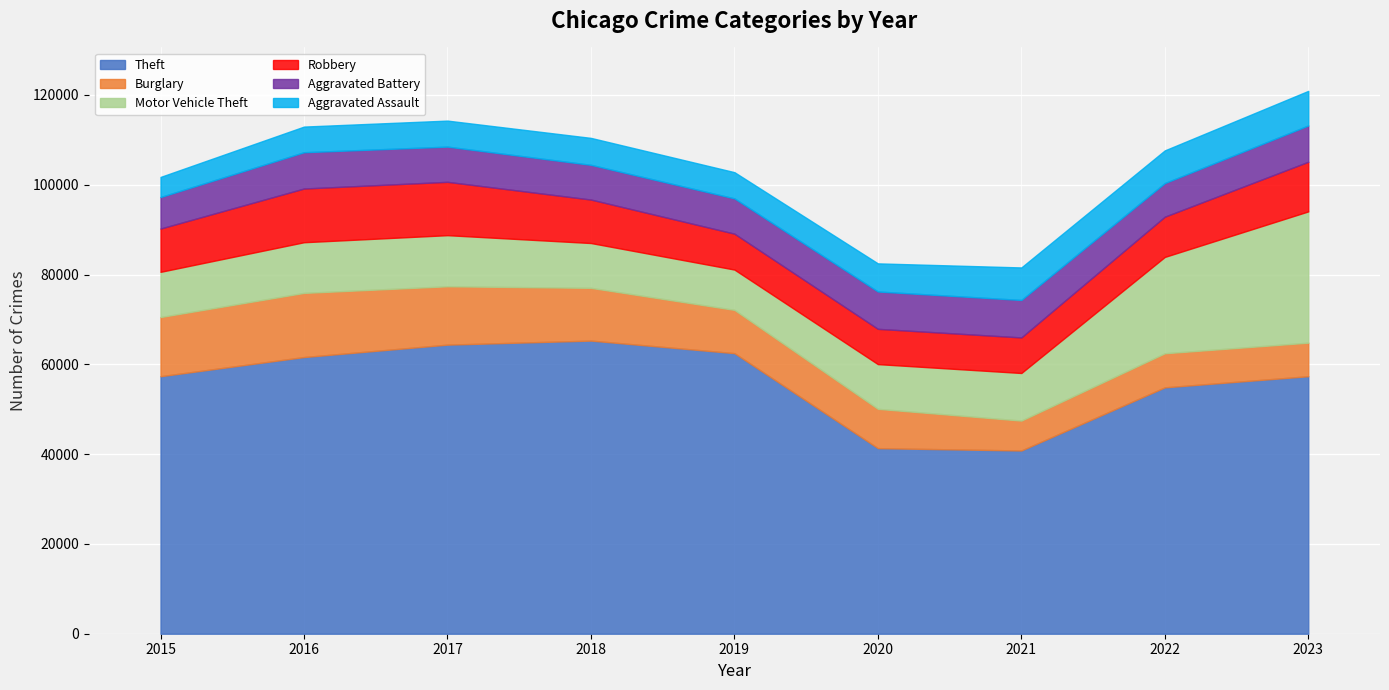

Reading left to right, extract all data points from this chart.

Theft: 2015=57350	2016=61623	2017=64386	2018=65288	2019=62494	2020=41332	2021=40809	2022=54874	2023=57352
Burglary: 2015=13184	2016=14289	2017=13001	2018=11747	2019=9638	2020=8758	2021=6662	2022=7592	2023=7477
Motor Vehicle Theft: 2015=10068	2016=11285	2017=11380	2018=9984	2019=8977	2020=9959	2021=10602	2022=21457	2023=29234
Robbery: 2015=9638	2016=11960	2017=11880	2018=9681	2019=7995	2020=7855	2021=7919	2022=8962	2023=11057
Aggravated Battery: 2015=7019	2016=8086	2017=7845	2018=7735	2019=7858	2020=8319	2021=8347	2022=7488	2023=8080
Aggravated Assault: 2015=4480	2016=5712	2017=5793	2018=6001	2019=5841	2020=6264	2021=7242	2022=7280	2023=7707